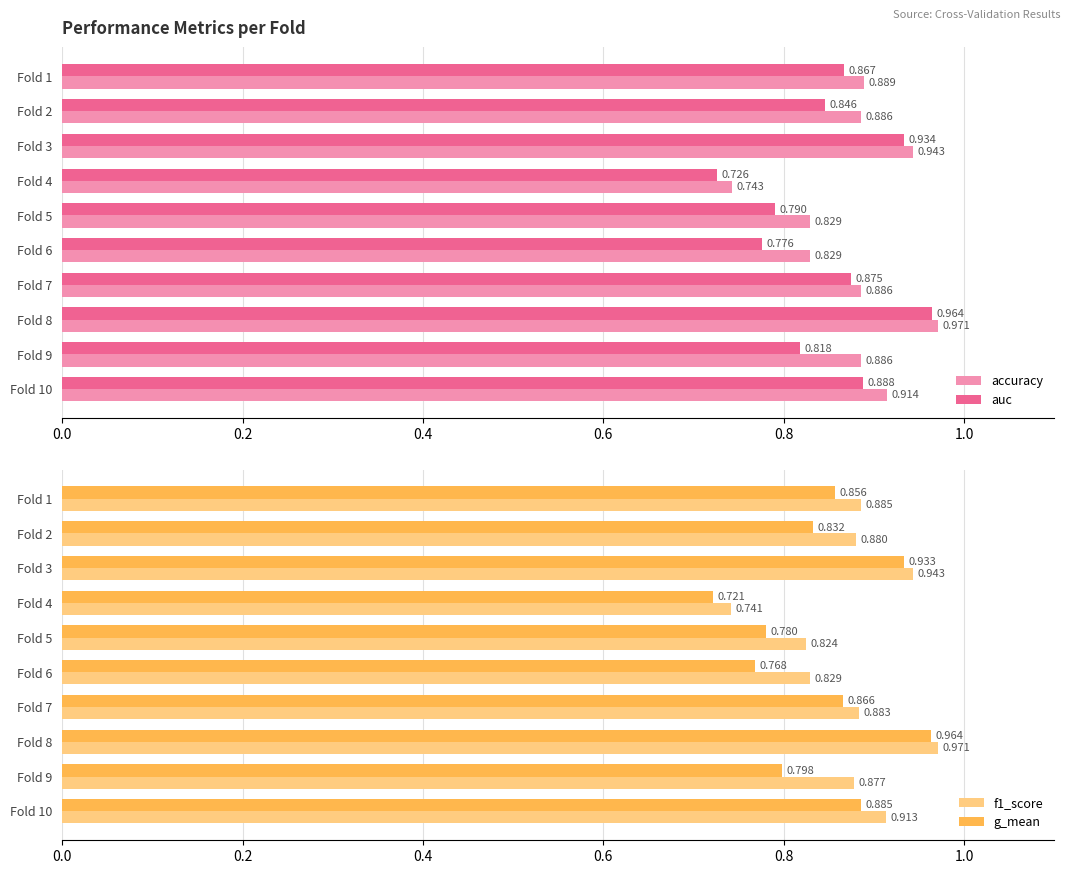

At how many categories does at least one series exceed 0?

10